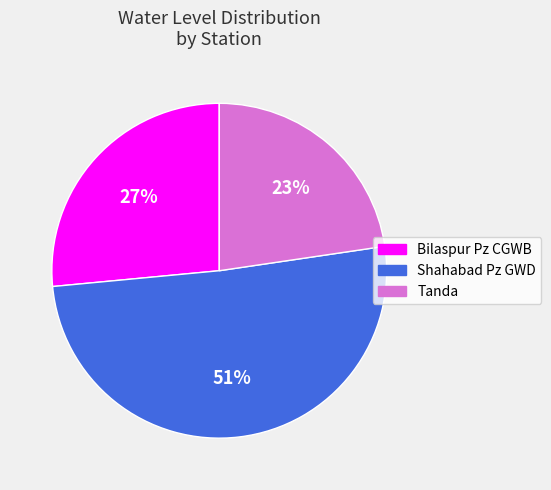

What is the ratio of the value at Shahabad Pz GWD to the value at Bilaspur Pz CGWB?

1.9